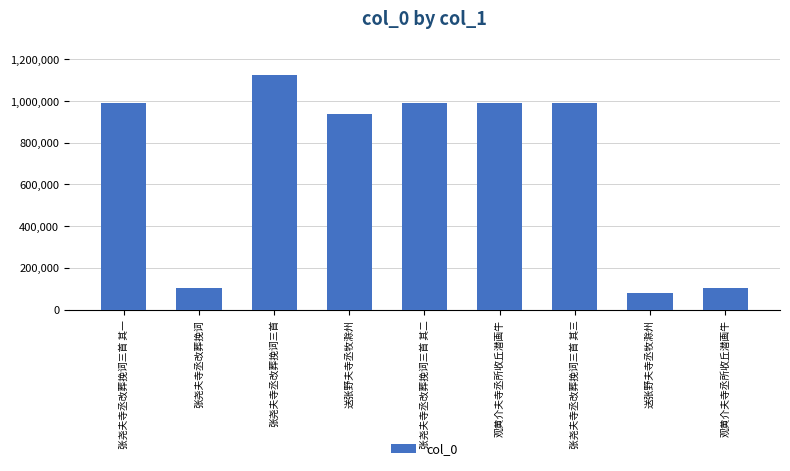

Count the number of data series in this chart.

1